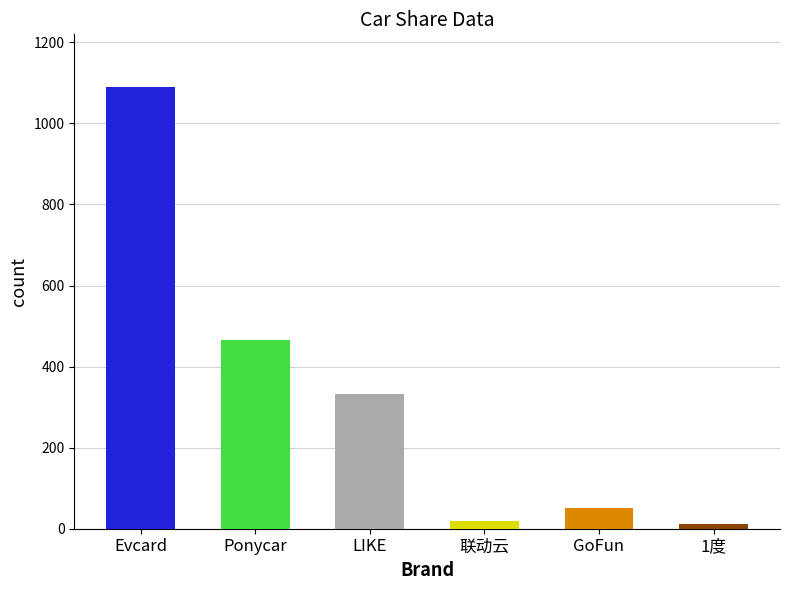

Reading left to right, extract all data points from this chart.

1089.0	466.0	332.3	18.0	50.0	11.0